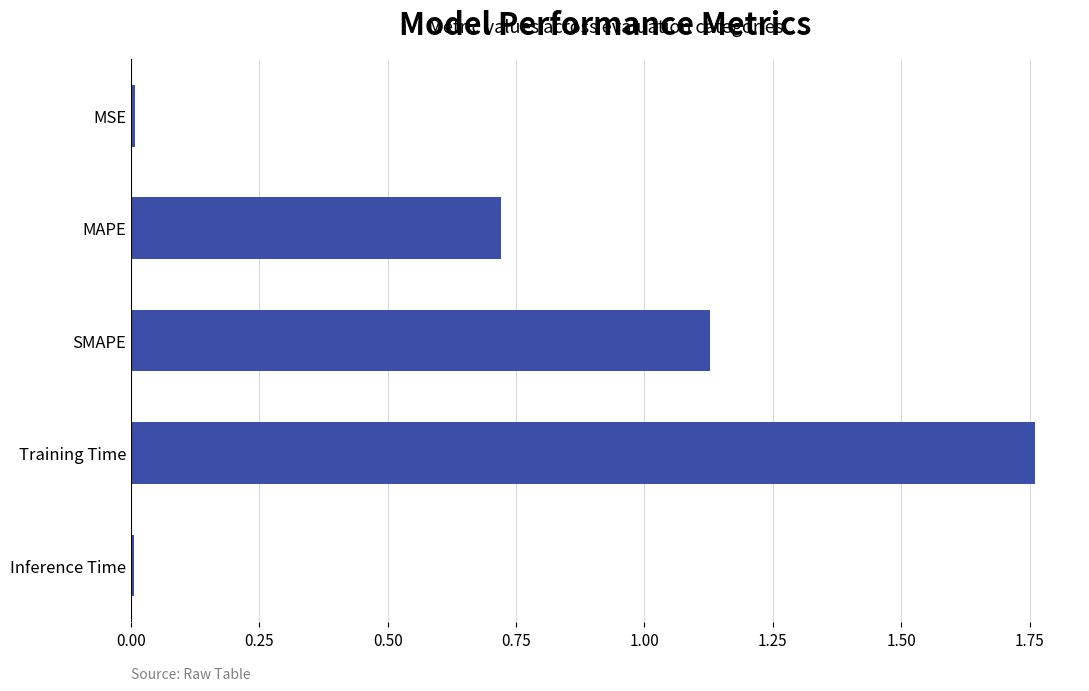

The chart shows a value of 0.0 at MSE. True or false?

True